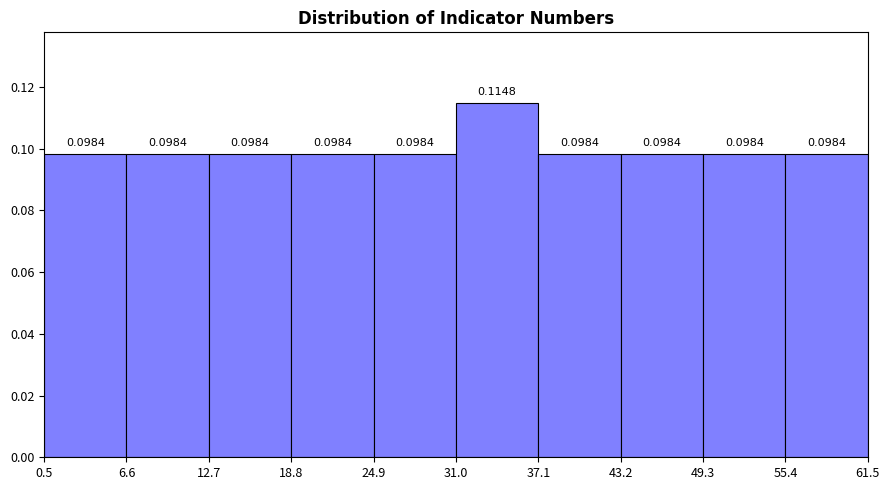

Reading left to right, list every bar in this chart as the range it spans on the x-axis followed by its height.

0.5 to 6.6: 0.0984
6.6 to 12.7: 0.0984
12.7 to 18.8: 0.0984
18.8 to 24.9: 0.0984
24.9 to 31.0: 0.0984
31.0 to 37.1: 0.1148
37.1 to 43.2: 0.0984
43.2 to 49.3: 0.0984
49.3 to 55.4: 0.0984
55.4 to 61.5: 0.0984